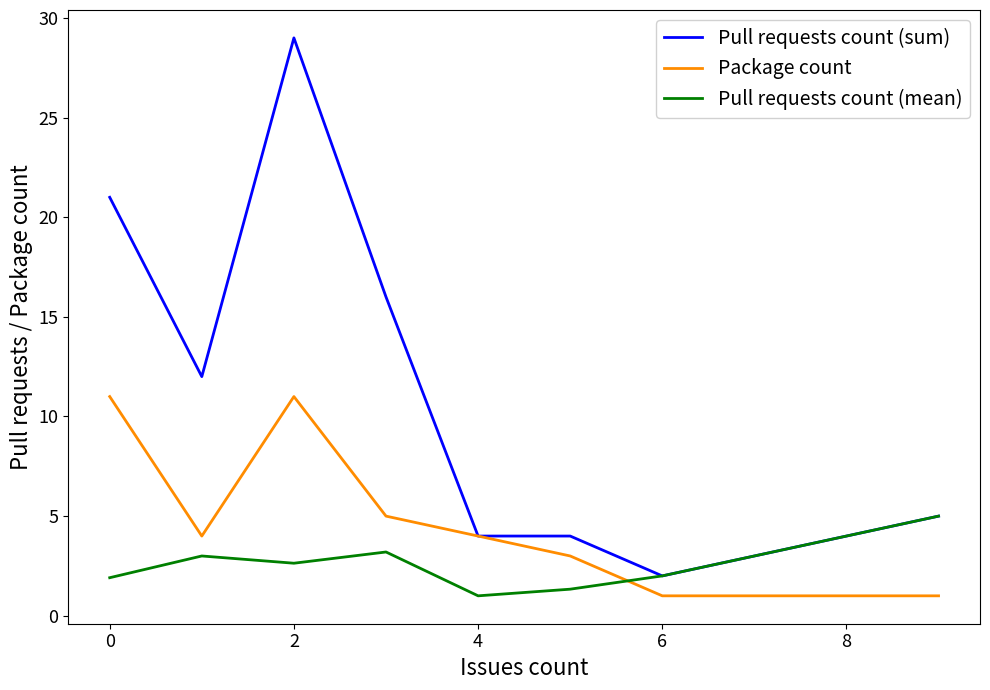

List the series in order of their overall mean, highest first.

Pull requests count (sum), Package count, Pull requests count (mean)